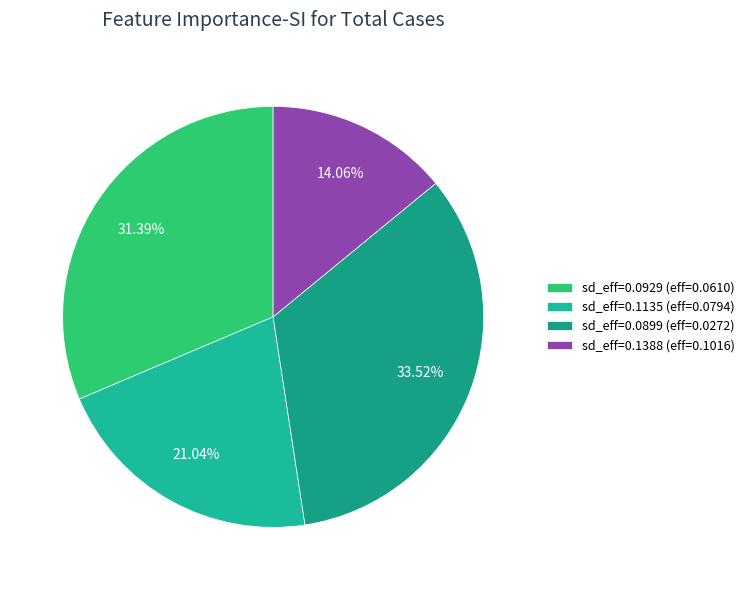

To the nearest percent, what is the average slice percentage?

25%